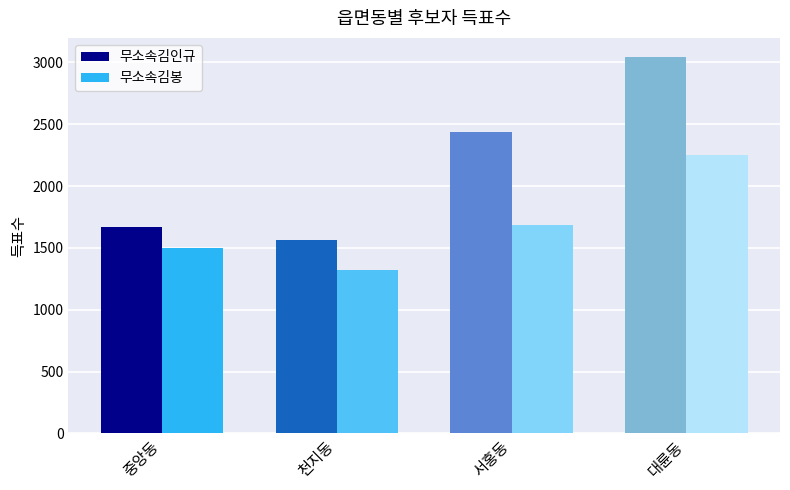

List the series in order of their peak value, lowest first.

무소속김봉, 무소속김인규